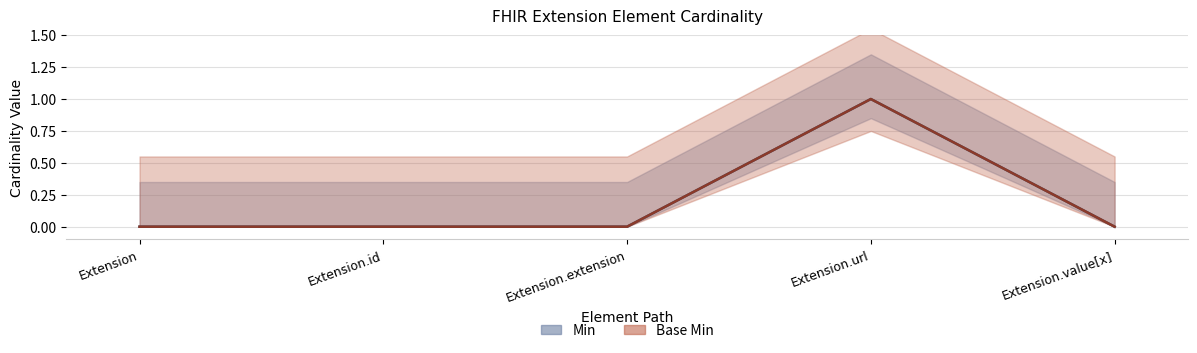

What position from the right is Extension.extension?

3